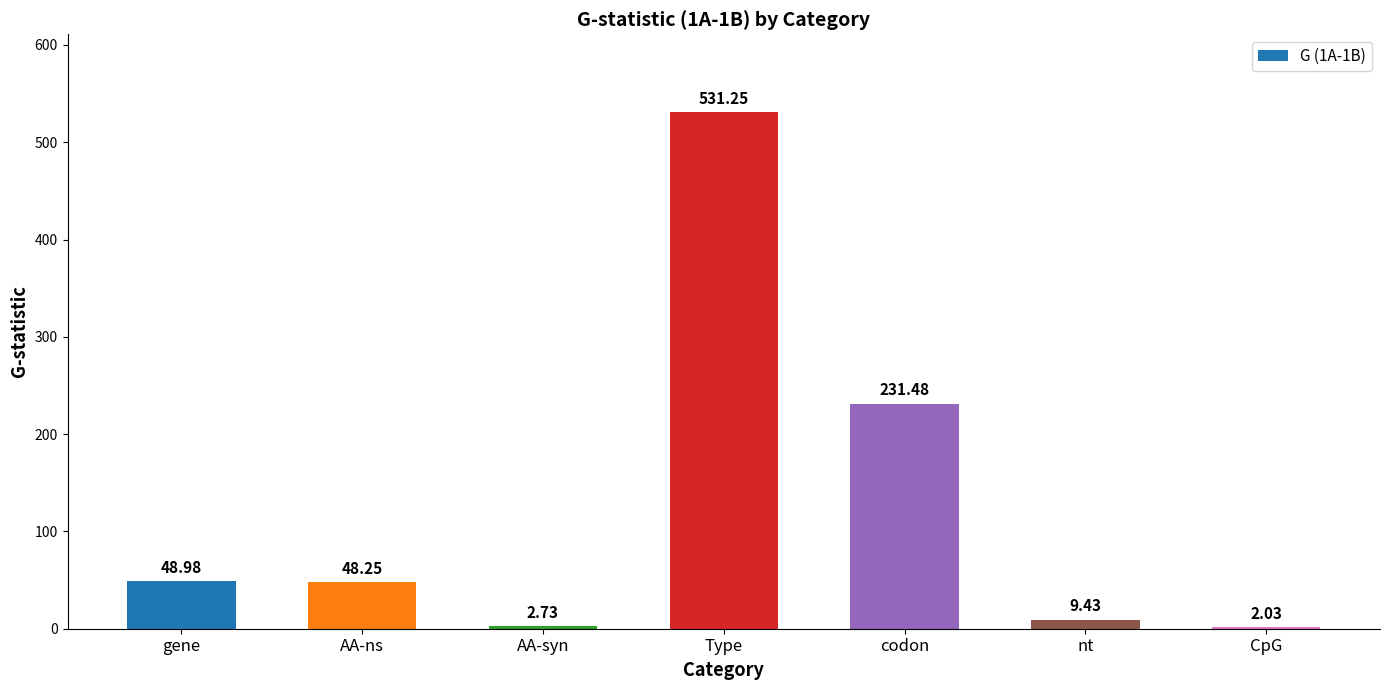

Count the number of data series in this chart.

1